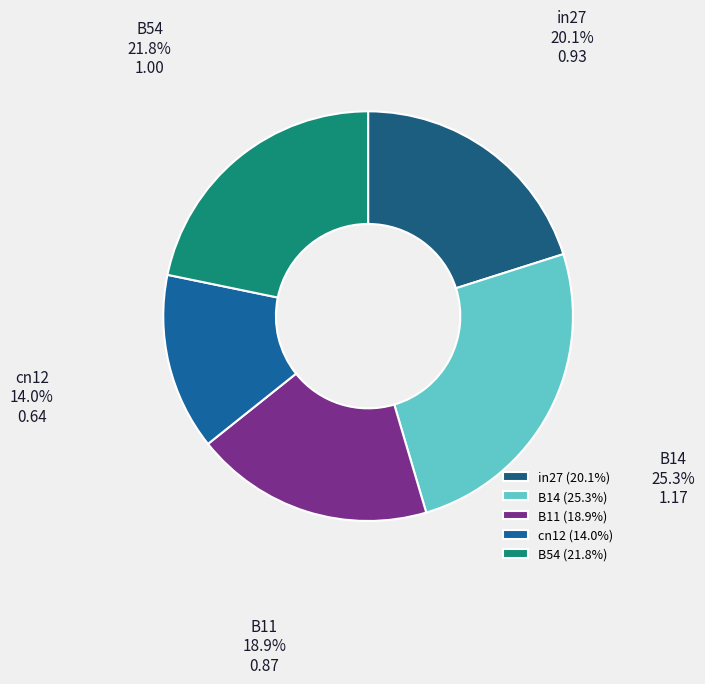

How many segments does this pie chart have?

5